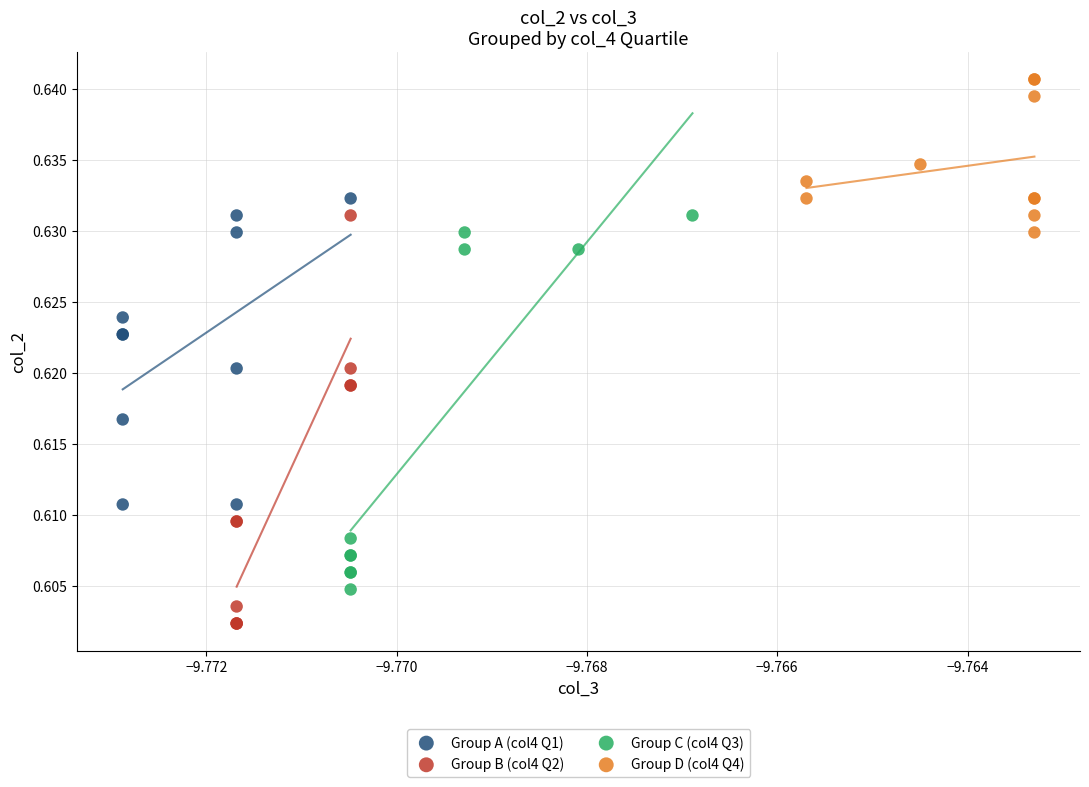

Which series reaches the minimum Y coordinate?

Group B (col4 Q2)